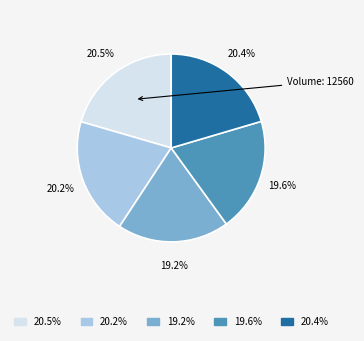

Is there any slice that represents more than half of the pie?

No